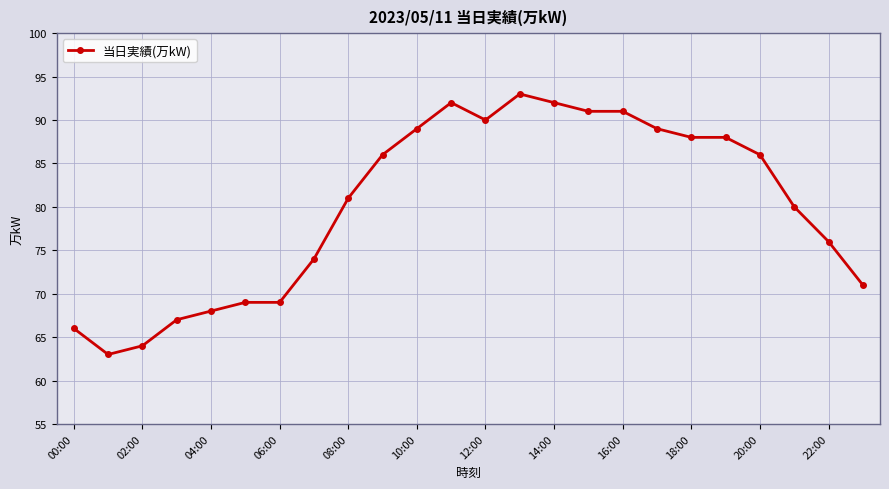

What is the maximum value shown in the chart?

93